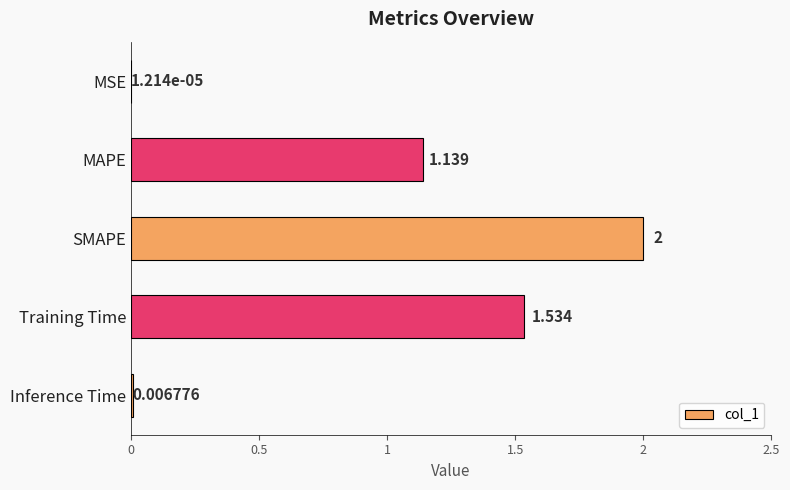

Which label corresponds to the largest value in the chart?

SMAPE